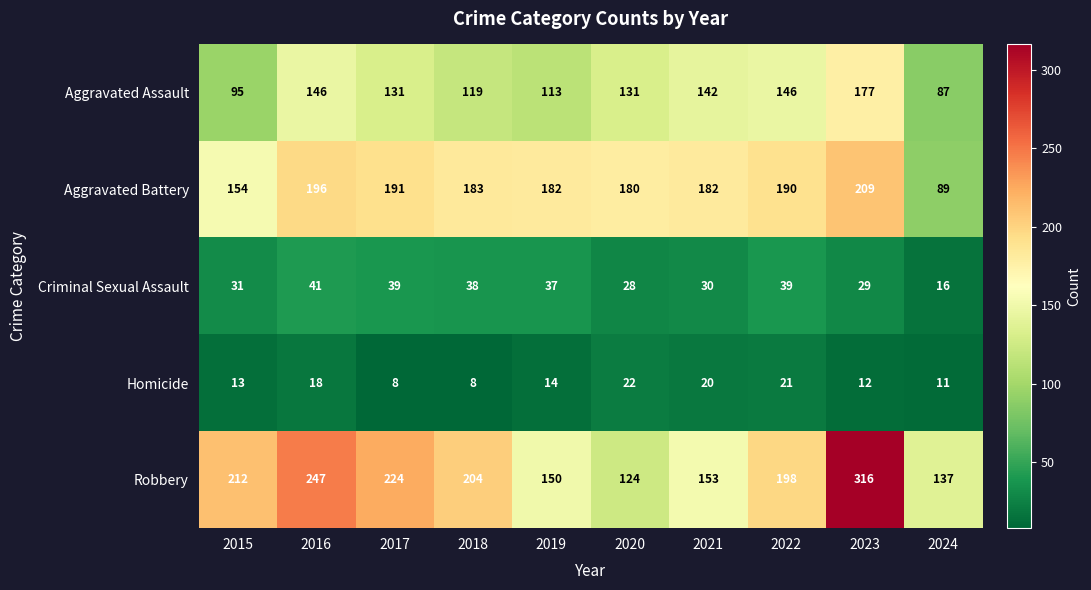

Where is Robbery nearest to the value 220?

2017